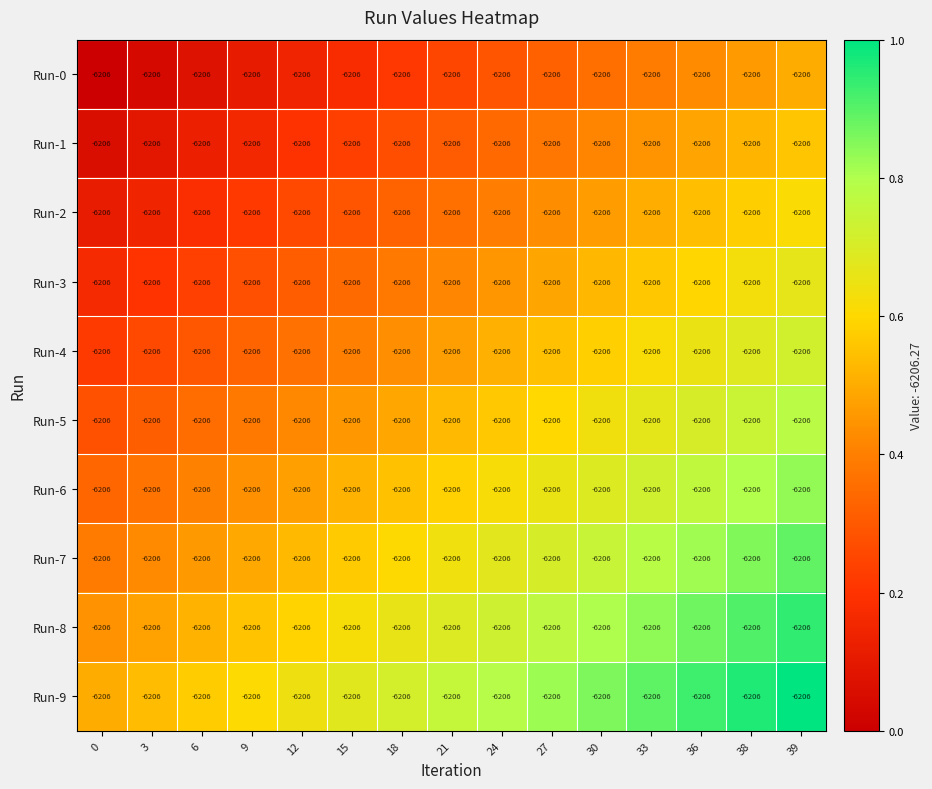

Is it true that Run-7 equals 1.1 at 38?

False